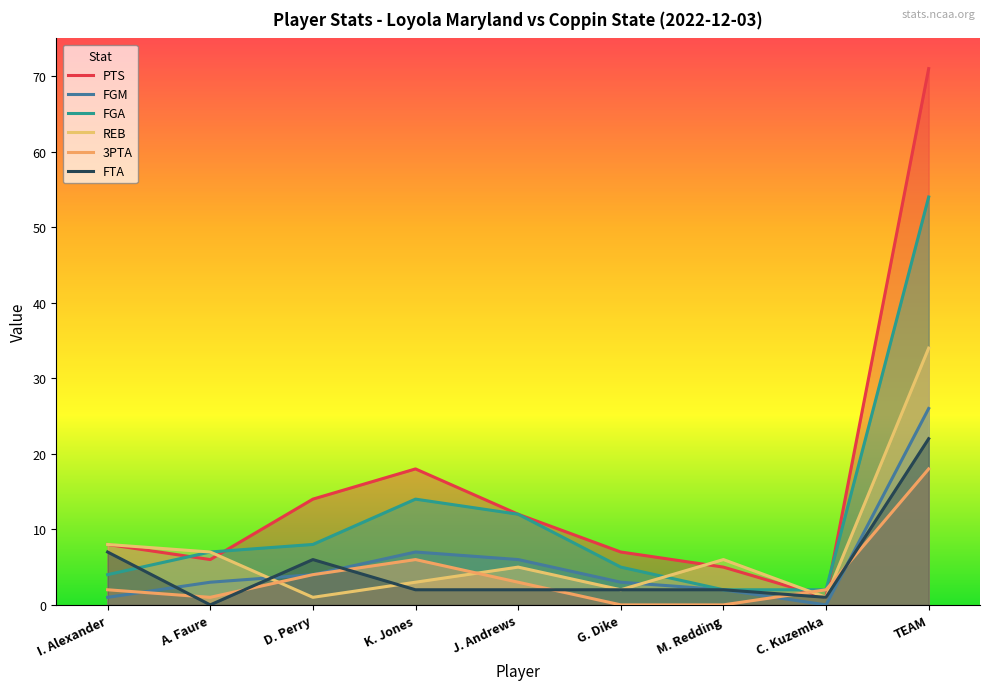

What is the sum of all 3PTA values?

36